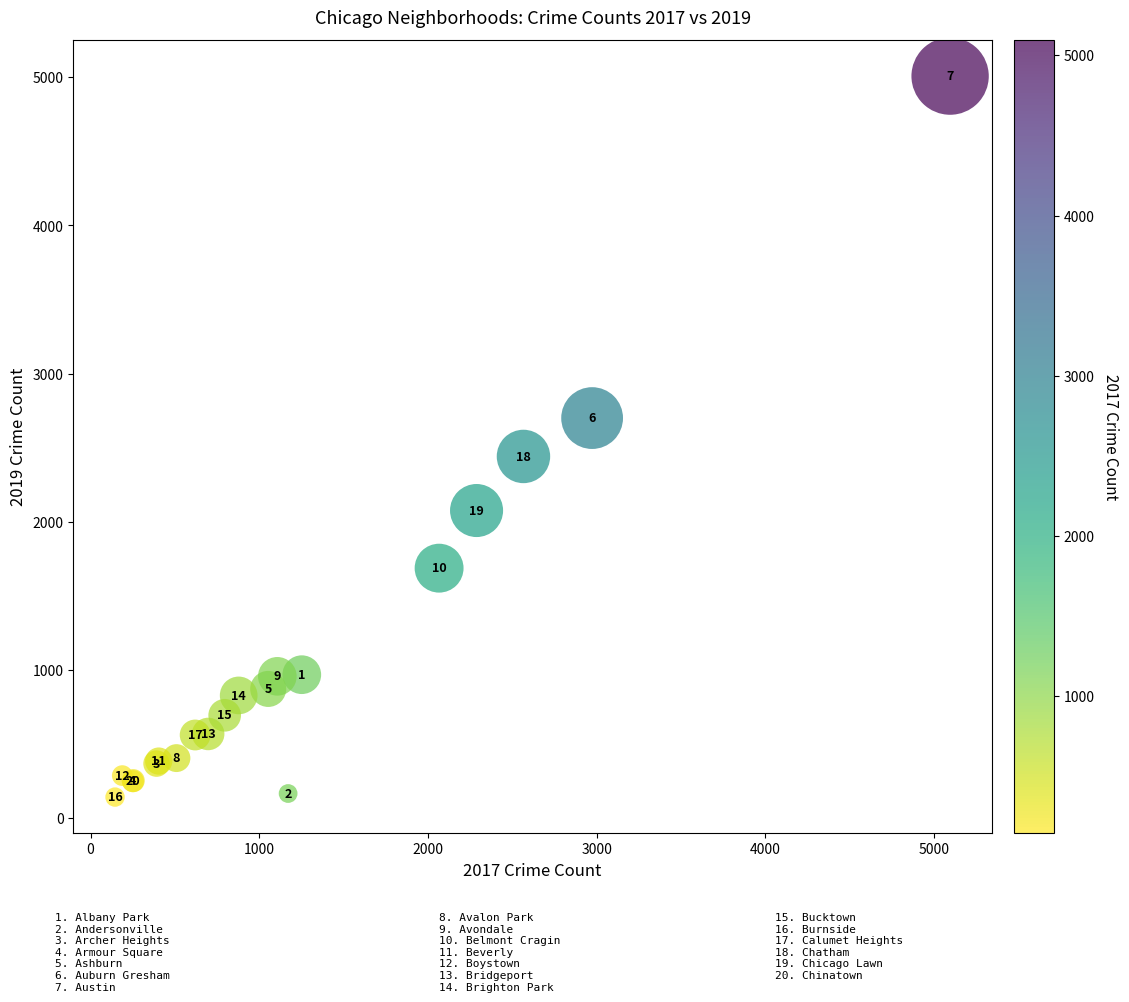

What Y value in the scatter plot is closest to 2575?

2700